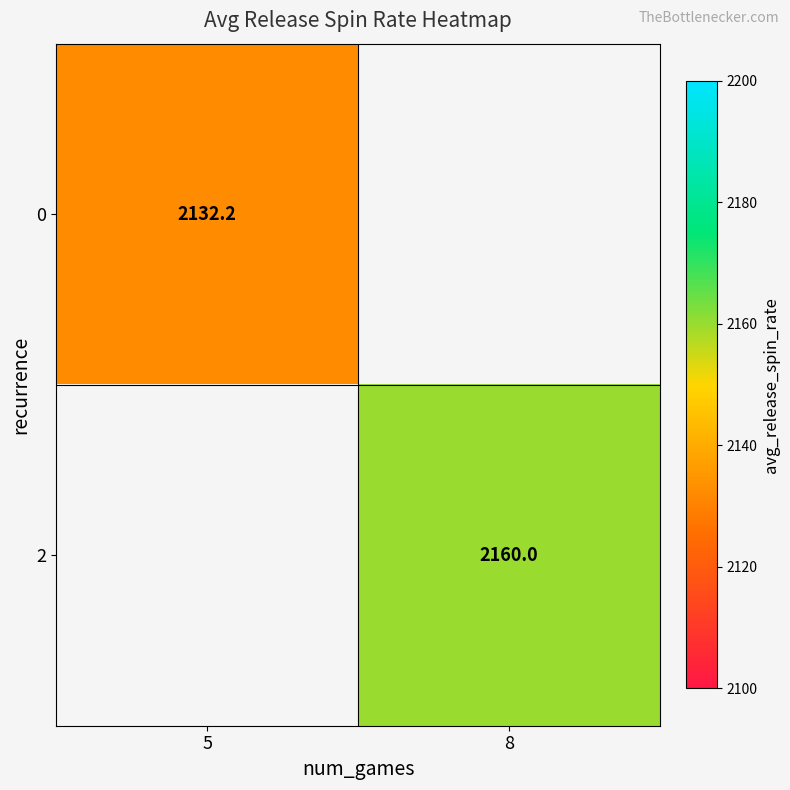

What is the maximum value shown in the chart?

2160.0